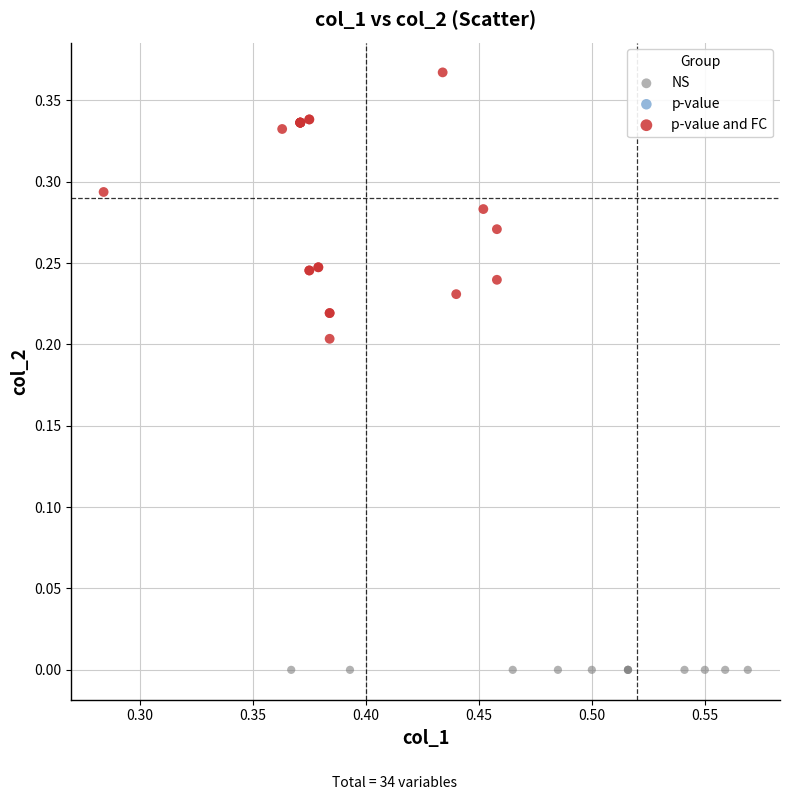

Which series reaches the minimum Y coordinate?

NS